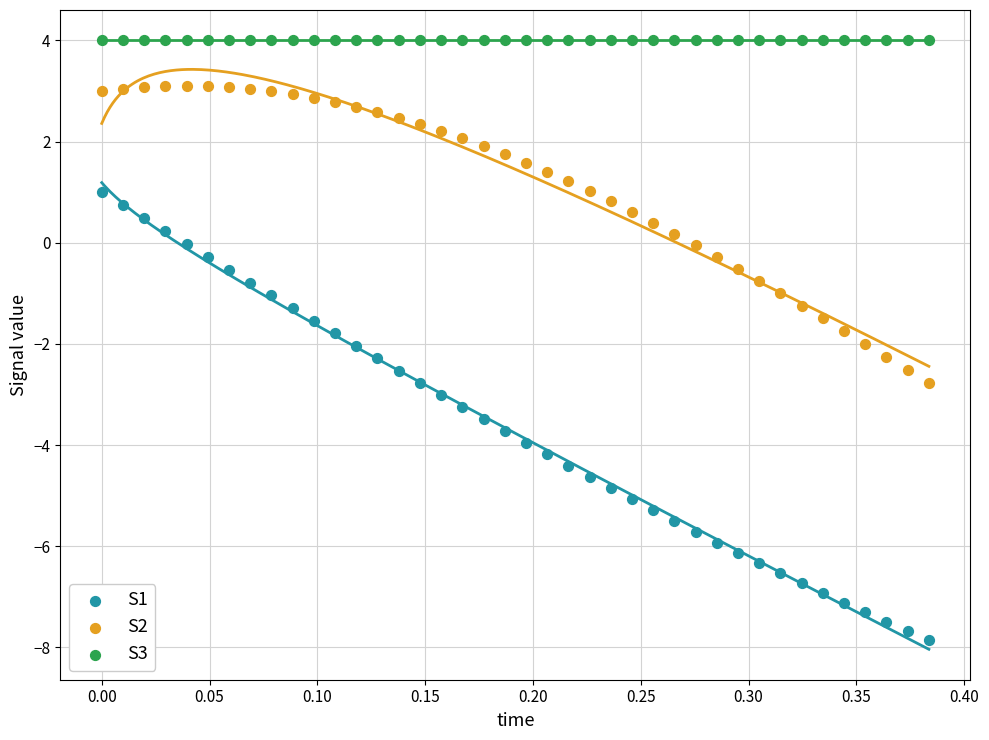

Which series reaches the maximum Y coordinate?

S3